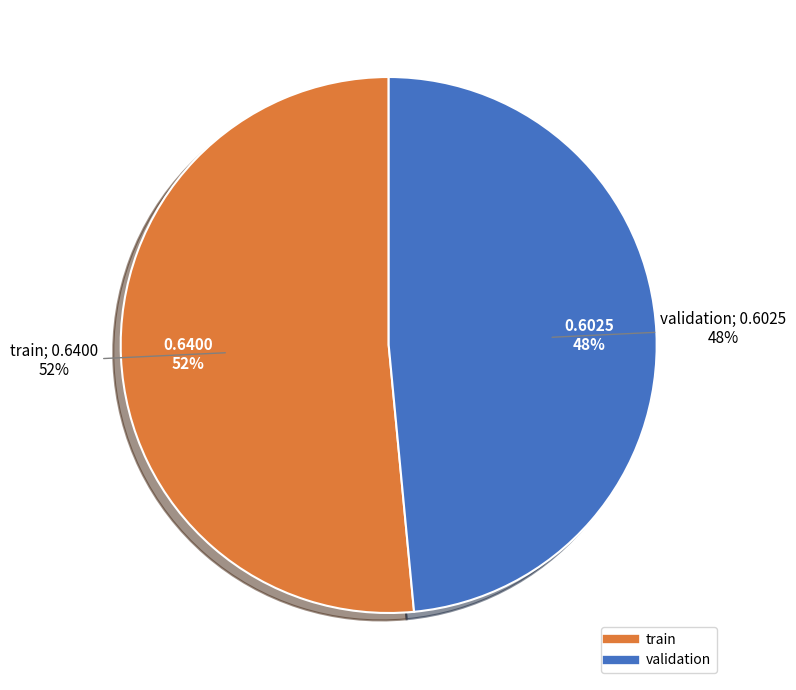

True or false: validation accounts for 59% of the total.

False